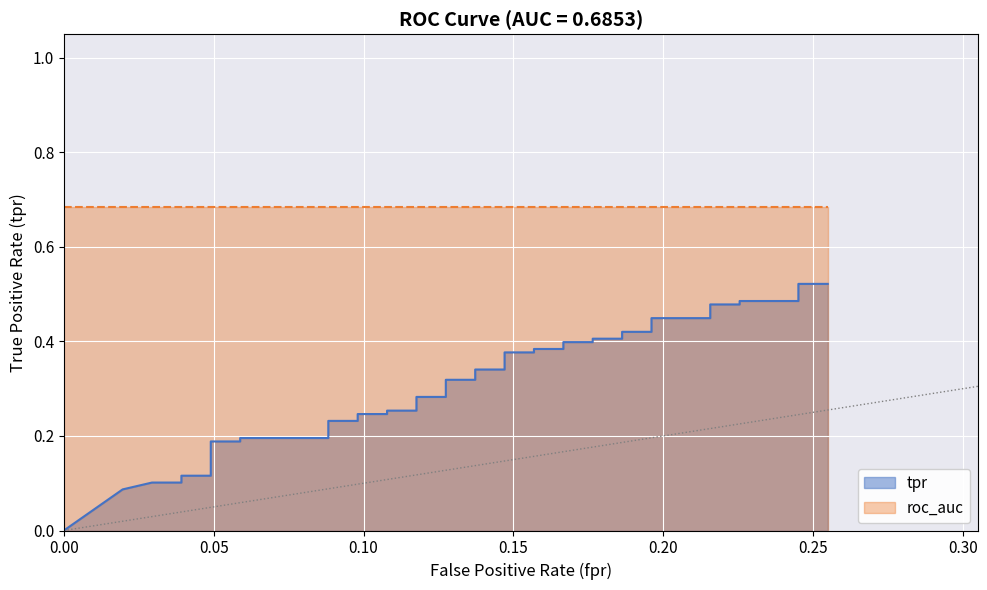

What is the sum of all values?

12.5